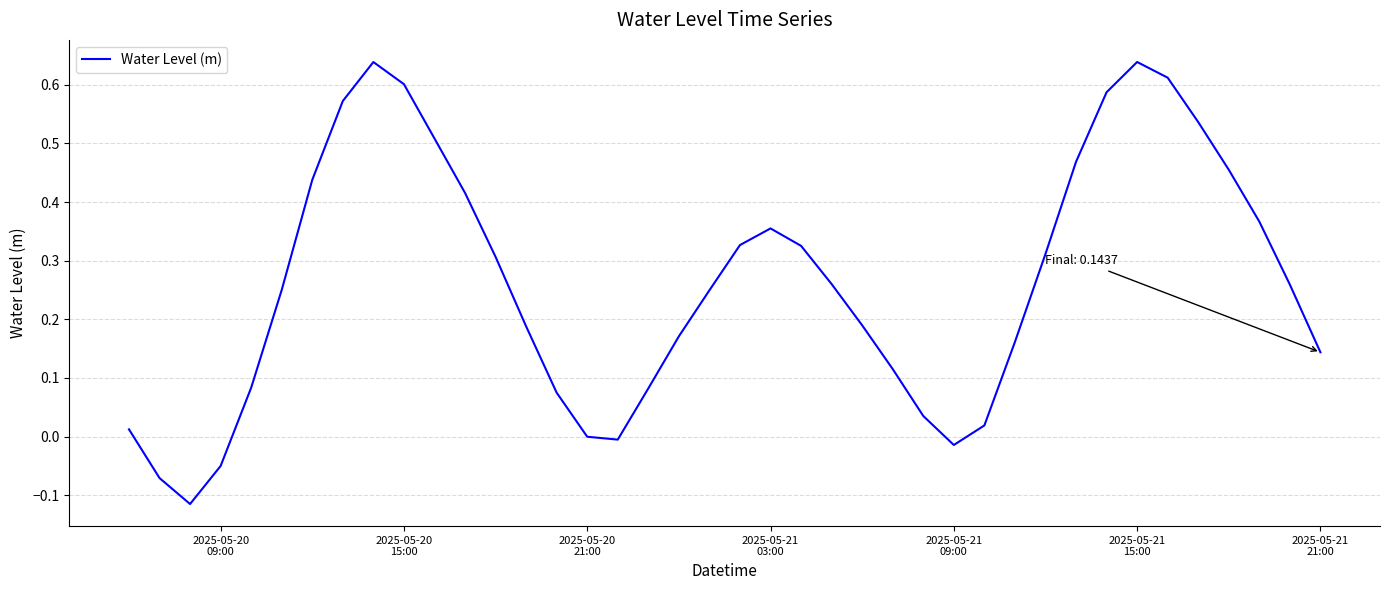

Does the chart have visible grid lines?

Yes